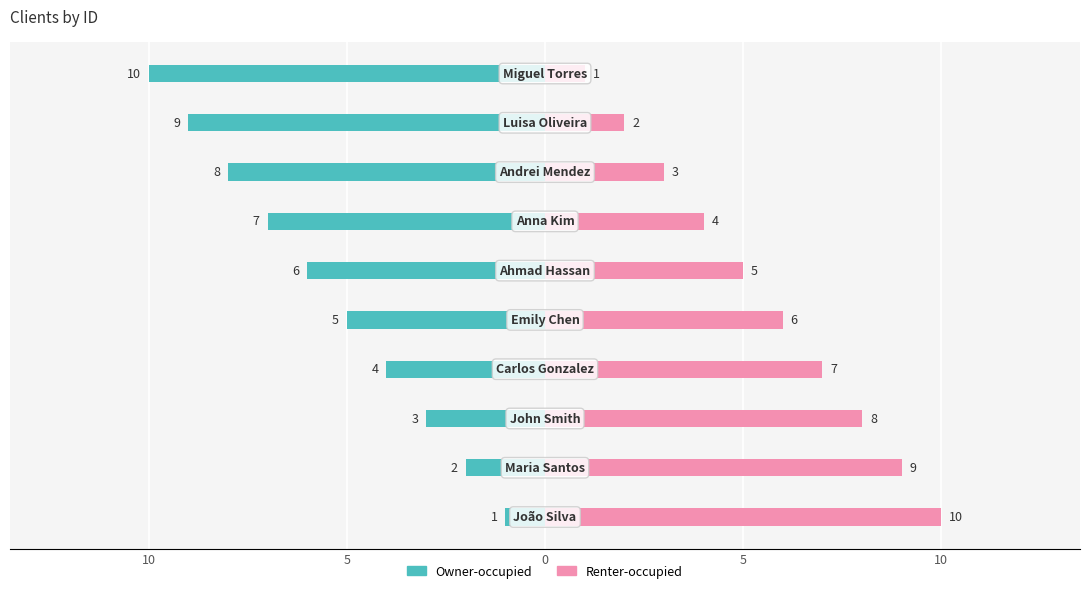

Which series has the largest range (max minus min)?

Owner-occupied